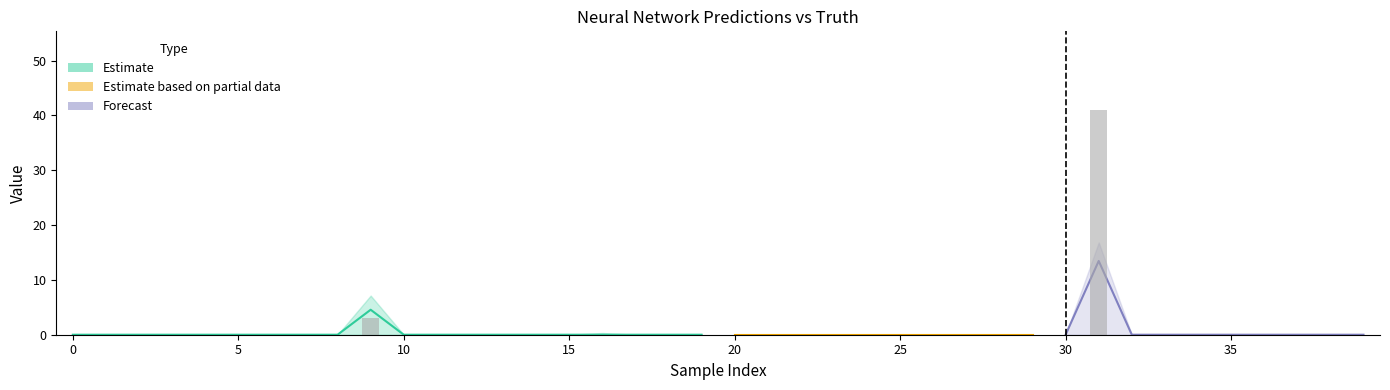

Between 14 and 19, which is larger?

14